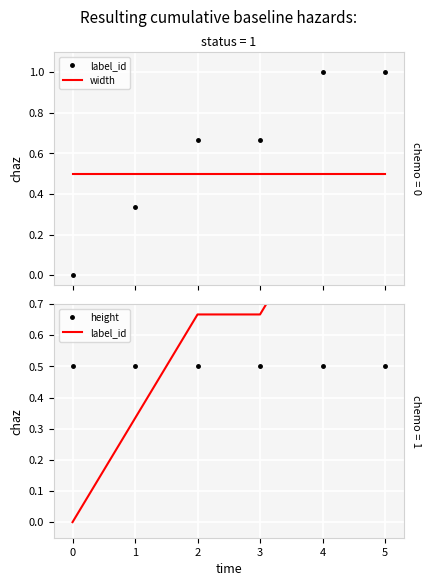

The value of width at 4 is 0.1. True or false?

False